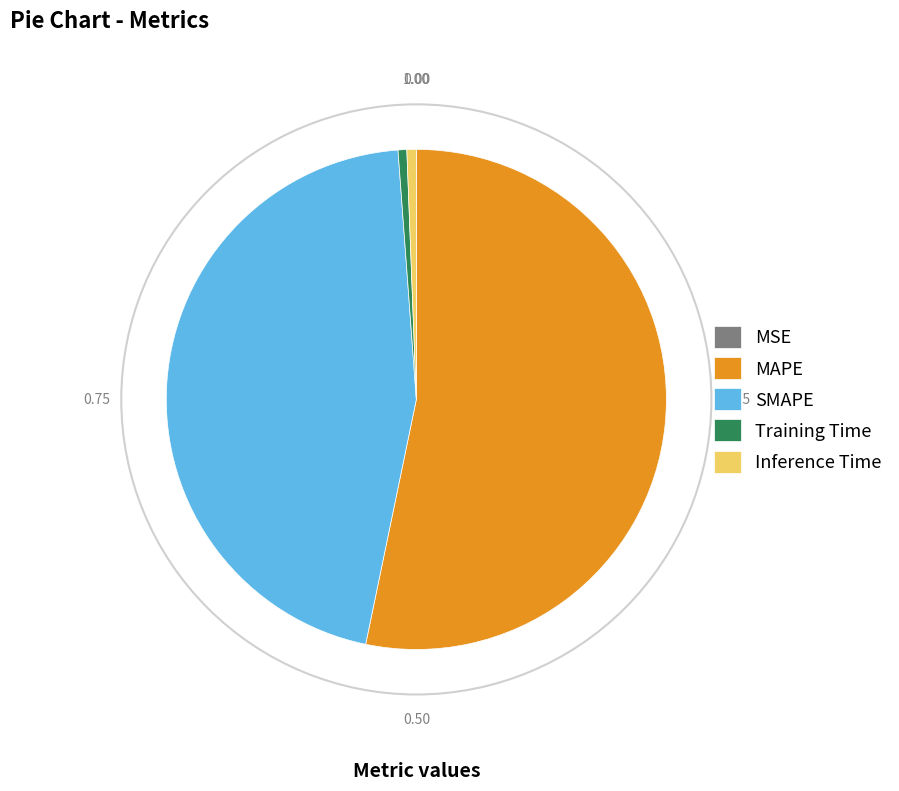

What is the largest slice in the pie chart?

MAPE